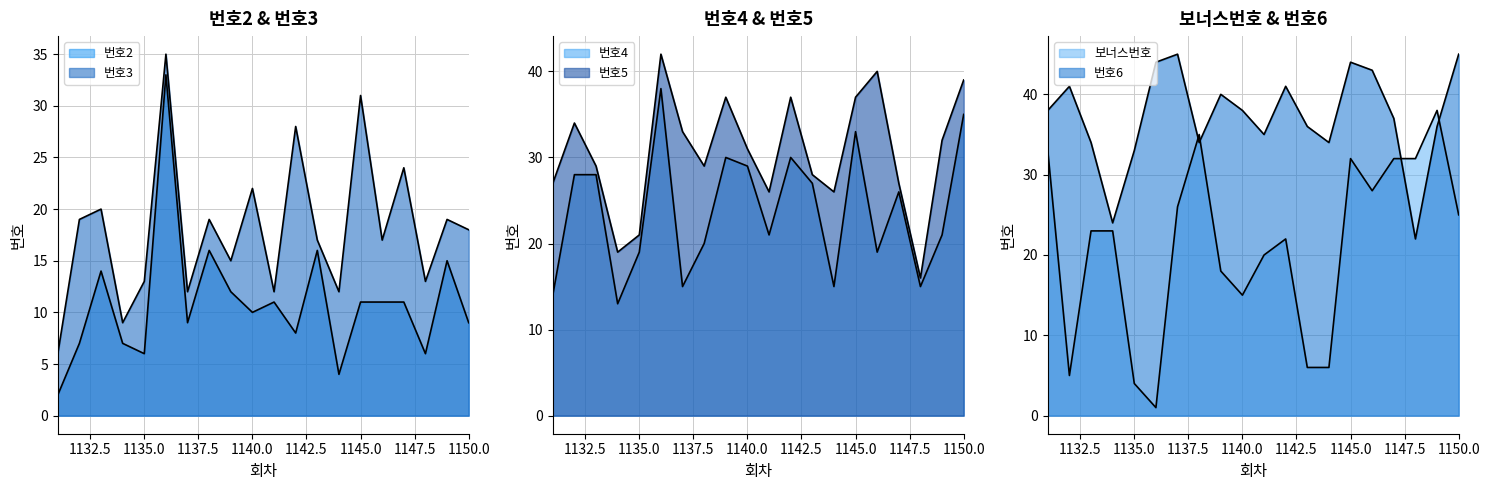

How many lines are shown in the chart?

6